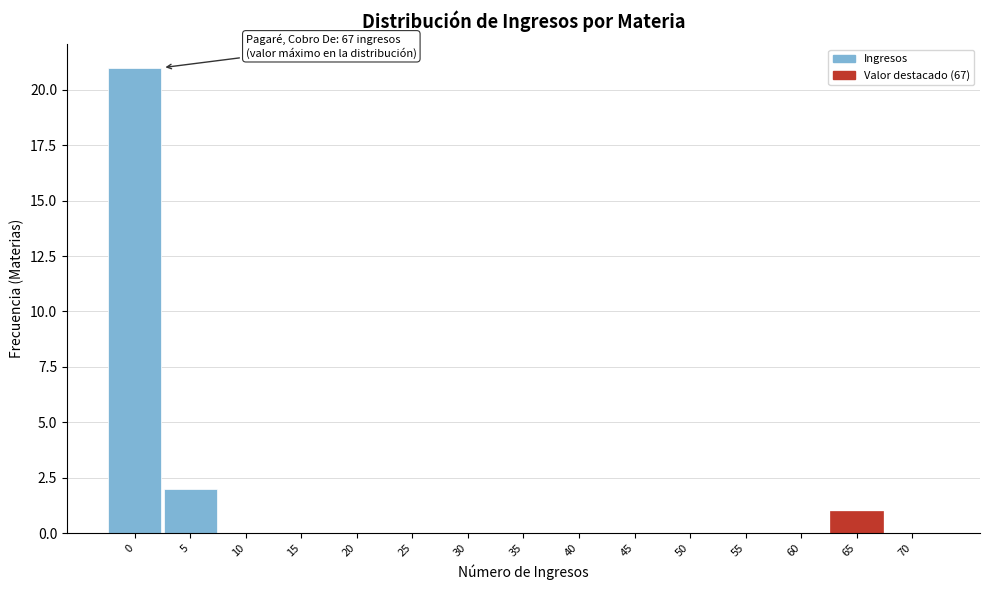

Reading right to left, list all the values displayed in this chart.

70=0	65=1	60=0	55=0	50=0	45=0	40=0	35=0	30=0	25=0	20=0	15=0	10=0	5=2	0=21